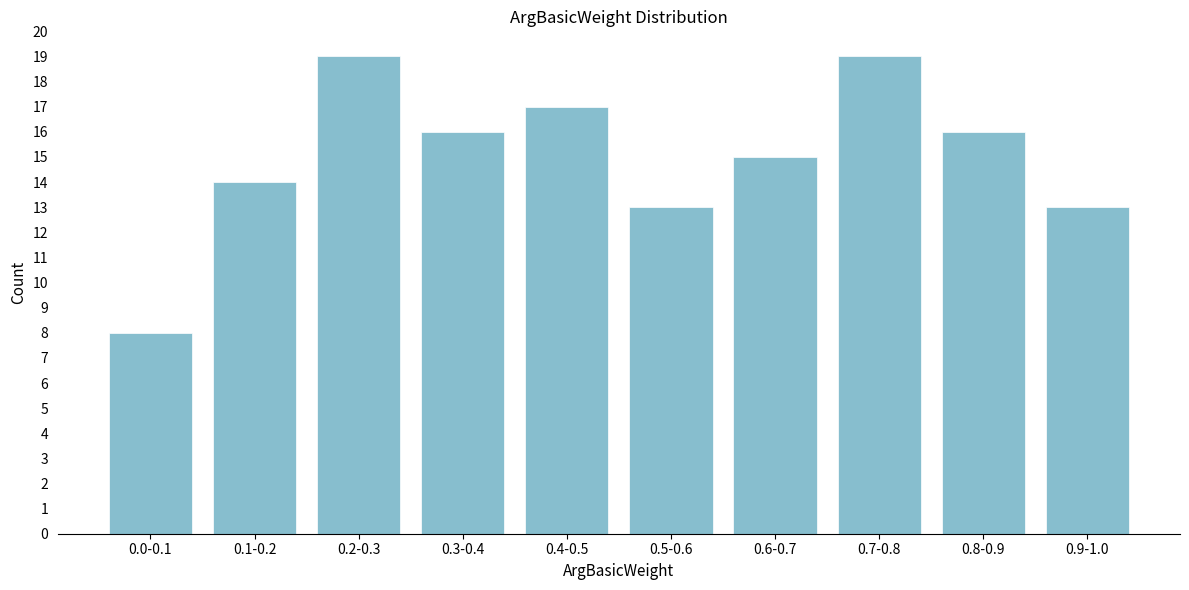

Reading left to right, extract all data points from this chart.

0.0-0.1=8	0.1-0.2=14	0.2-0.3=19	0.3-0.4=16	0.4-0.5=17	0.5-0.6=13	0.6-0.7=15	0.7-0.8=19	0.8-0.9=16	0.9-1.0=13